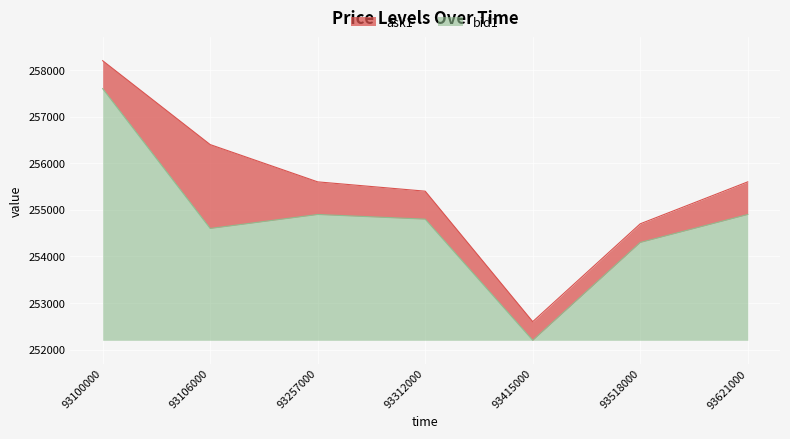

At how many categories does at least one series exceed 257673?

1